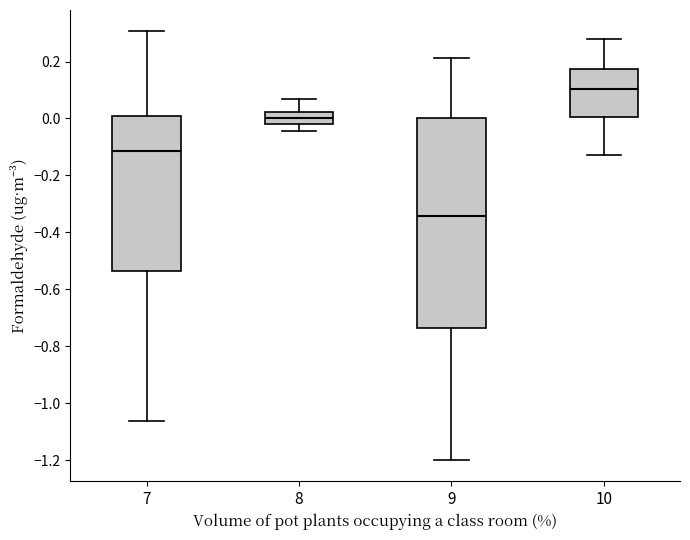

Where is the lower edge of the box at x = 8 on the y-axis? The values are not printed on the chart, so give them approximately, as read against the axis.

-0.02